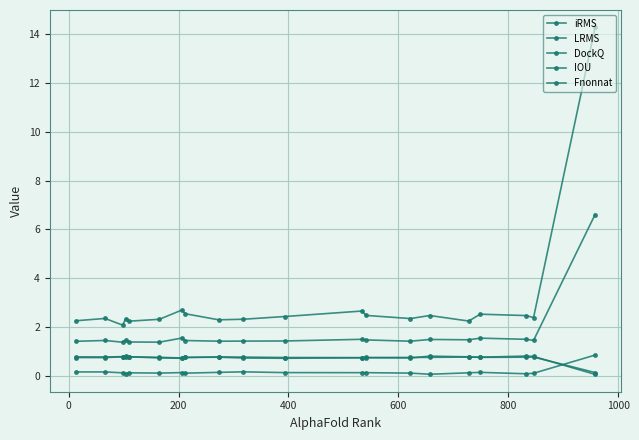

How many data points does each series have?

20